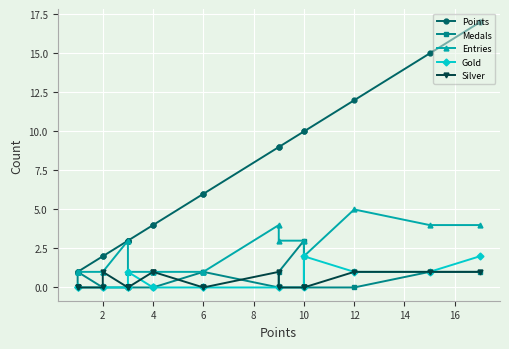

How many series are shown in this chart?

5